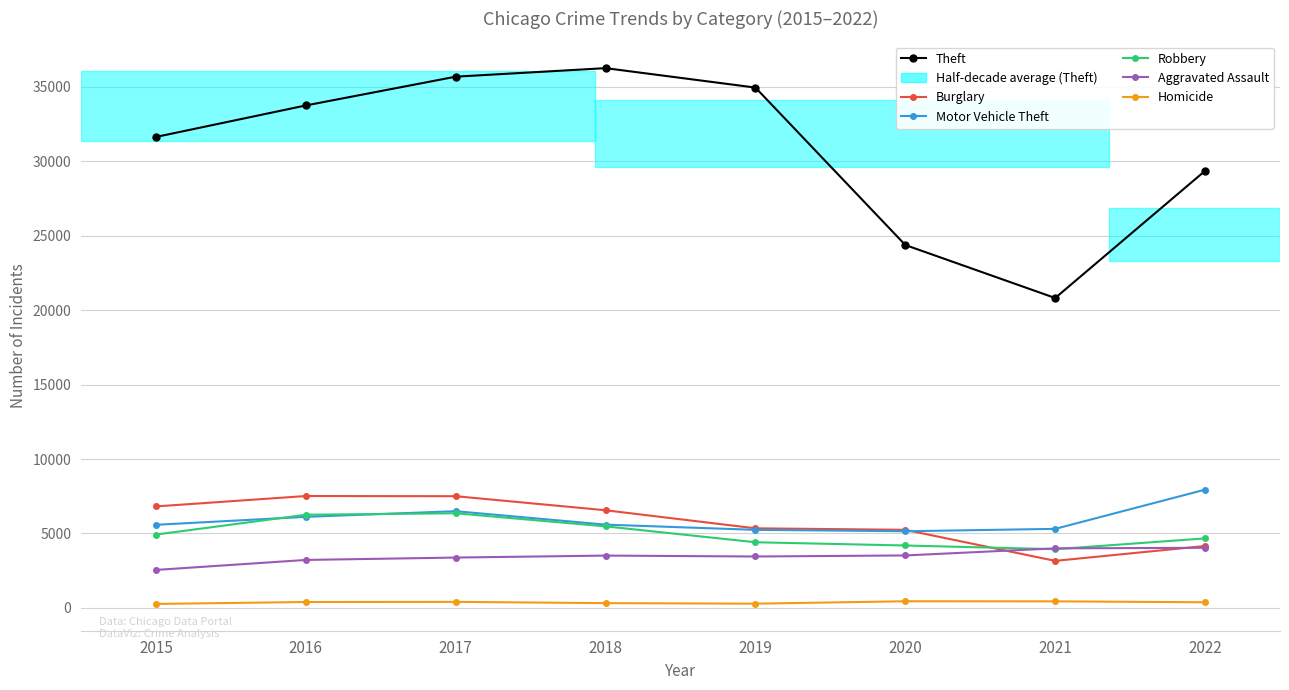

How many values in the Aggravated Assault series are below 3517?

4